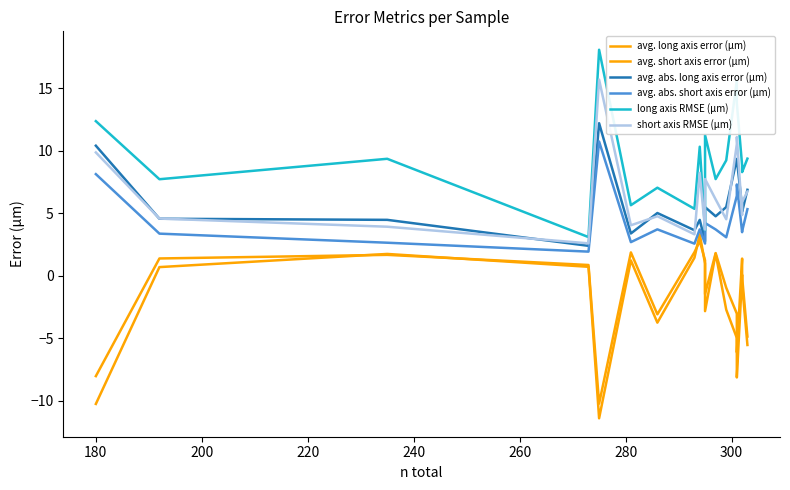

Count the number of data series in this chart.

6